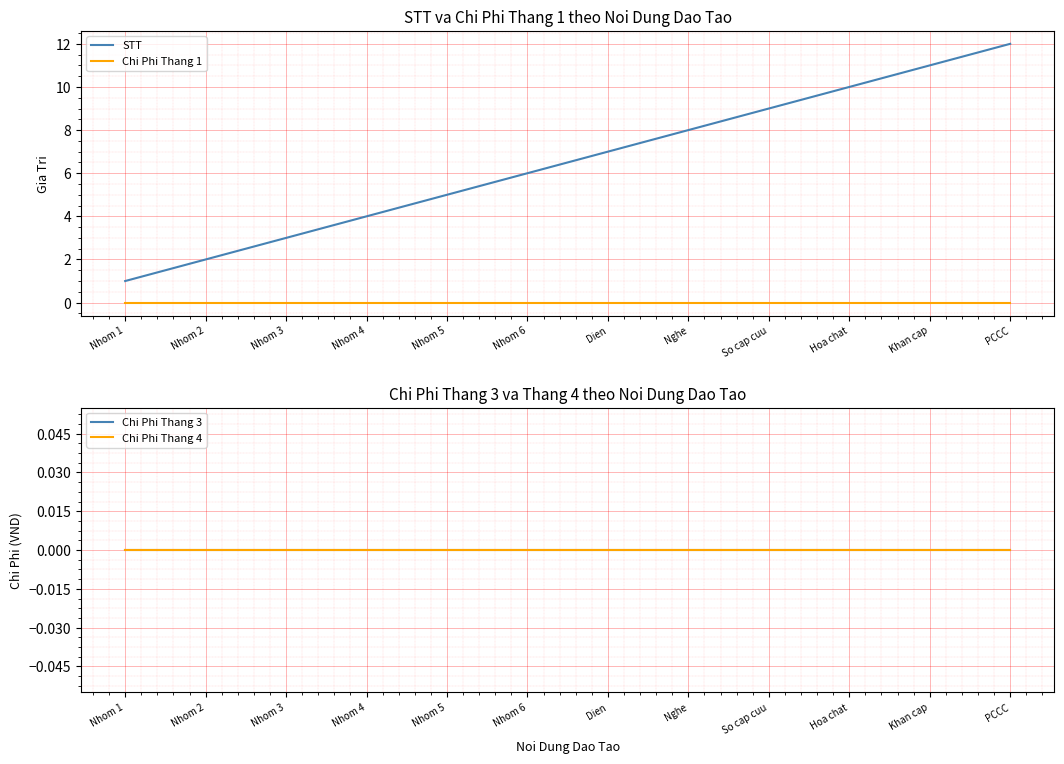

Reading right to left, extract all data points from this chart.

STT: PCCC=12	Khan cap=11	Hoa chat=10	So cap cuu=9	Nghe=8	Dien=7	Nhom 6=6	Nhom 5=5	Nhom 4=4	Nhom 3=3	Nhom 2=2	Nhom 1=1
Chi Phi Thang 1: PCCC=0	Khan cap=0	Hoa chat=0	So cap cuu=0	Nghe=0	Dien=0	Nhom 6=0	Nhom 5=0	Nhom 4=0	Nhom 3=0	Nhom 2=0	Nhom 1=0
Chi Phi Thang 3: PCCC=0	Khan cap=0	Hoa chat=0	So cap cuu=0	Nghe=0	Dien=0	Nhom 6=0	Nhom 5=0	Nhom 4=0	Nhom 3=0	Nhom 2=0	Nhom 1=0
Chi Phi Thang 4: PCCC=0	Khan cap=0	Hoa chat=0	So cap cuu=0	Nghe=0	Dien=0	Nhom 6=0	Nhom 5=0	Nhom 4=0	Nhom 3=0	Nhom 2=0	Nhom 1=0